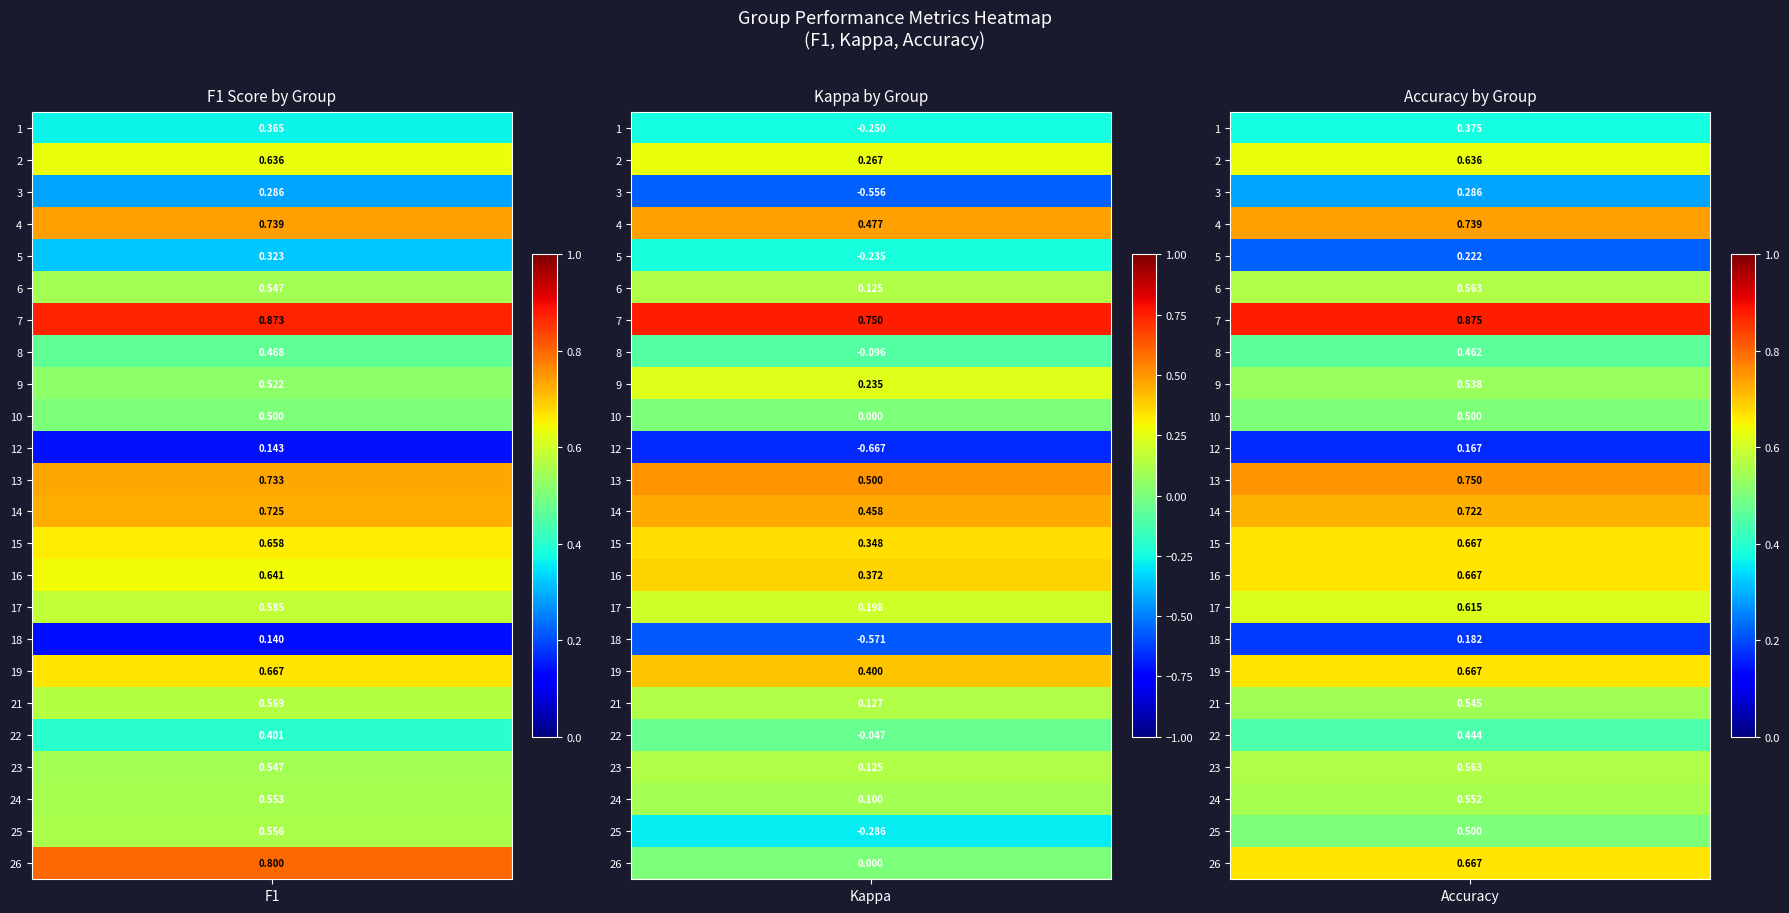

Reading left to right, what are all the values shown in this chart?

f1_values: f1_values=0.4	kappa_values=0.6	accuracy_values=0.3	3=0.7	4=0.3	5=0.5	6=0.9	7=0.5	8=0.5	9=0.5	10=0.1	11=0.7	12=0.7	13=0.7	14=0.6	15=0.6	16=0.1	17=0.7	18=0.6	19=0.4	20=0.5	21=0.6	22=0.6	23=0.8
kappa_values: f1_values=-0.2	kappa_values=0.3	accuracy_values=-0.6	3=0.5	4=-0.2	5=0.1	6=0.8	7=-0.1	8=0.2	9=0.0	10=-0.7	11=0.5	12=0.5	13=0.3	14=0.4	15=0.2	16=-0.6	17=0.4	18=0.1	19=-0.0	20=0.1	21=0.1	22=-0.3	23=0.0
accuracy_values: f1_values=0.4	kappa_values=0.6	accuracy_values=0.3	3=0.7	4=0.2	5=0.6	6=0.9	7=0.5	8=0.5	9=0.5	10=0.2	11=0.8	12=0.7	13=0.7	14=0.7	15=0.6	16=0.2	17=0.7	18=0.5	19=0.4	20=0.6	21=0.6	22=0.5	23=0.7